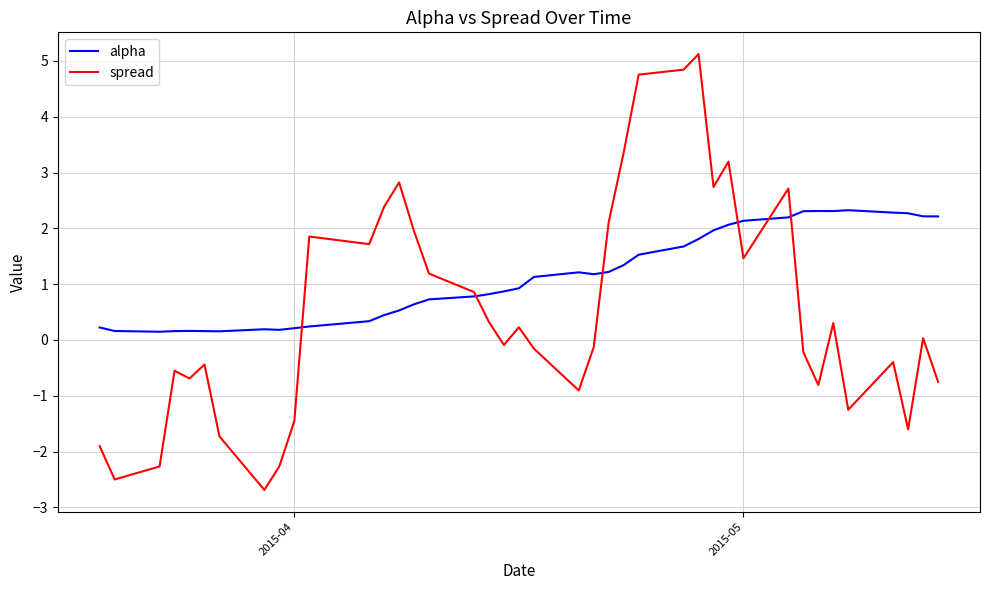

What is the highest value of the spread series?

5.1